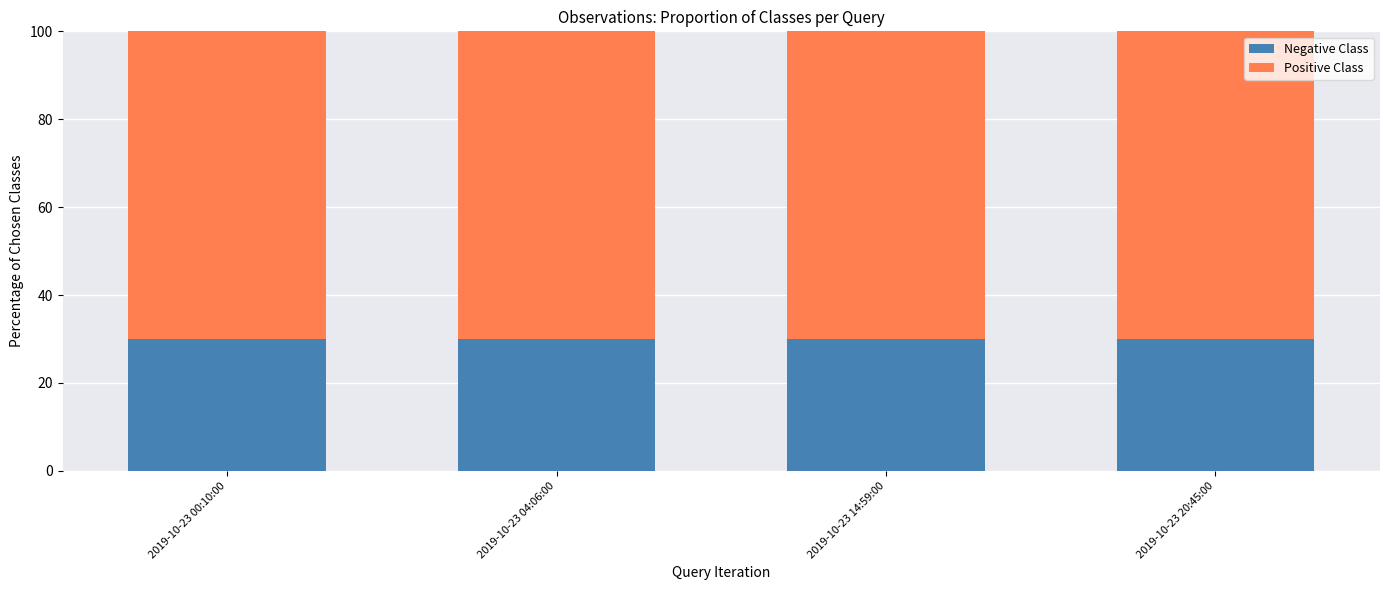

What is the total value across all series at 2019-10-23 00:10:00?

100